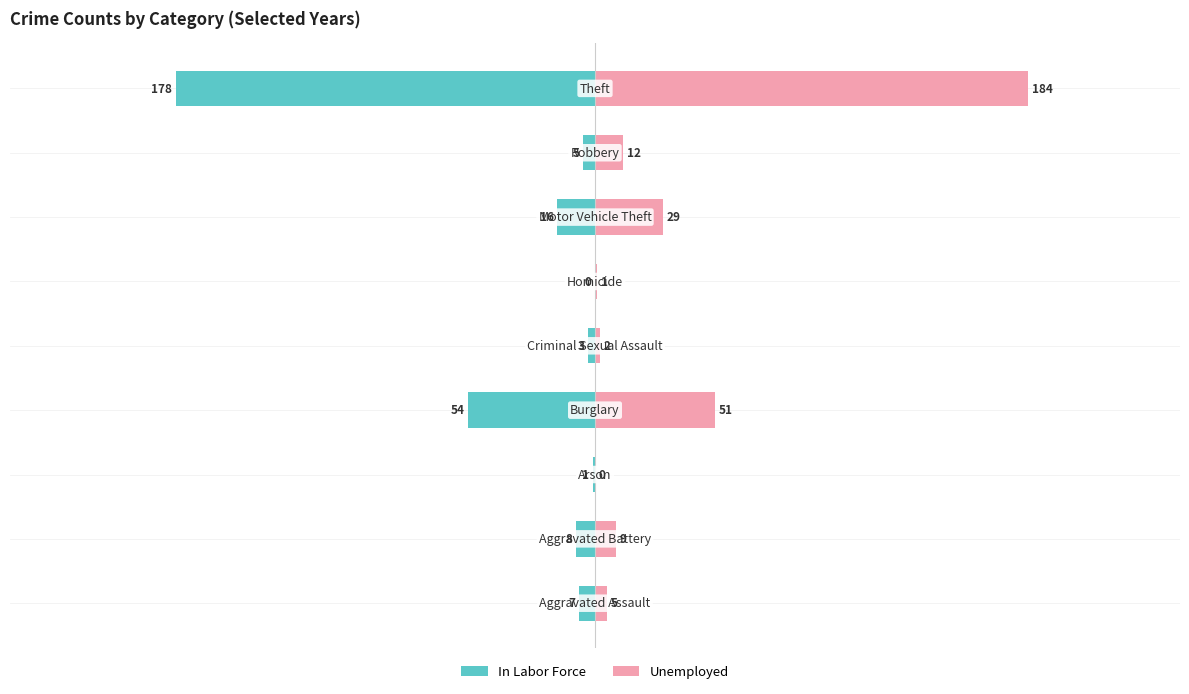

Reading left to right, what are all the values shown in this chart?

In Labor Force: 0=-7	1=-8	2=-1	3=-54	4=-3	5=0	6=-16	7=-5	8=-178
Unemployed: 0=5	1=9	2=0	3=51	4=2	5=1	6=29	7=12	8=184